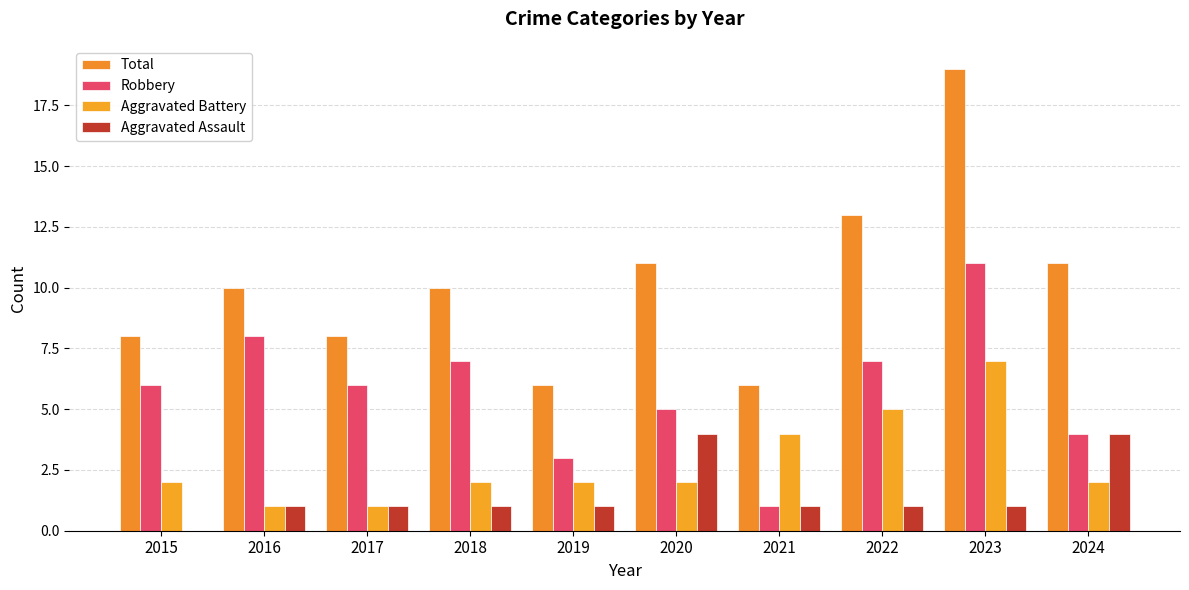

What is the value of the Aggravated Battery bar at the 10th from the left?

2